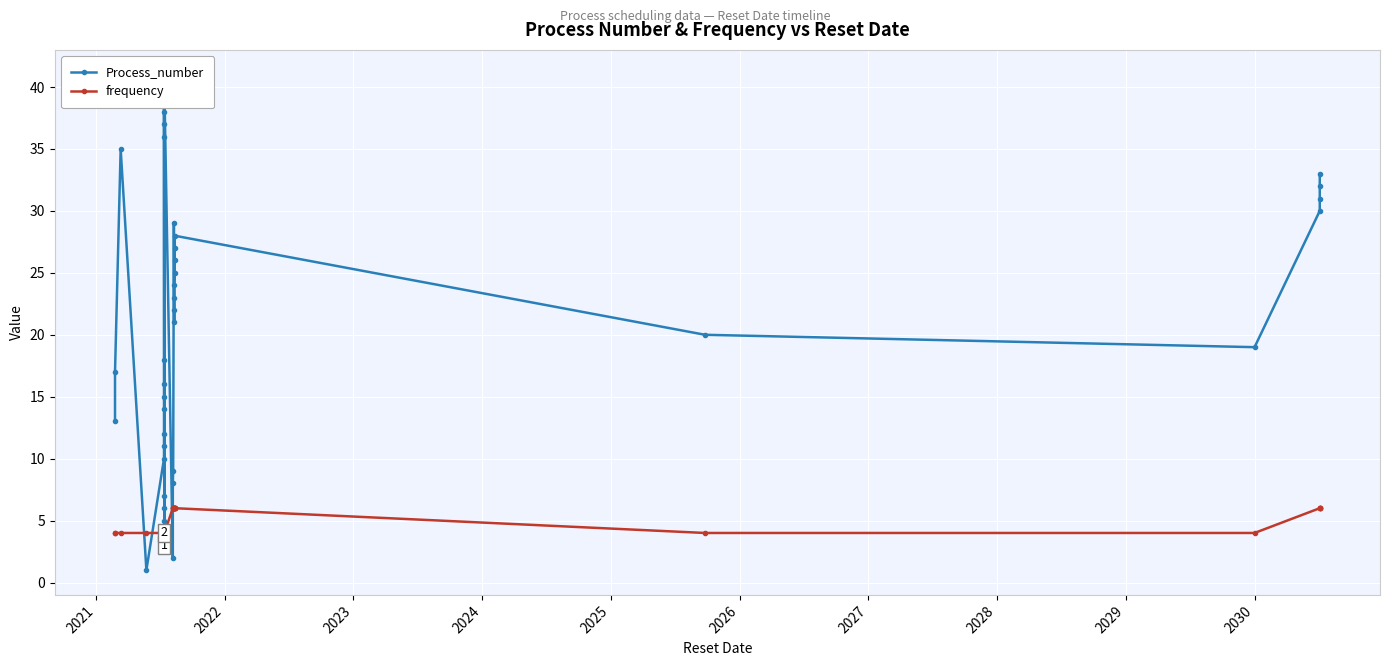

Reading right to left, what are all the values shown in this chart?

Process_number: 33	32	31	30	19	20	28	27	26	25	24	23	22	21	29	9	8	2	40	38	37	36	14	12	11	7	6	5	4	3	41	39	18	16	15	10	1	35	17	13
frequency: 6	6	6	6	4	4	6	6	6	6	6	6	6	6	6	6	6	6	4	4	4	4	4	4	4	4	4	4	4	4	4	4	4	4	4	4	4	4	4	4